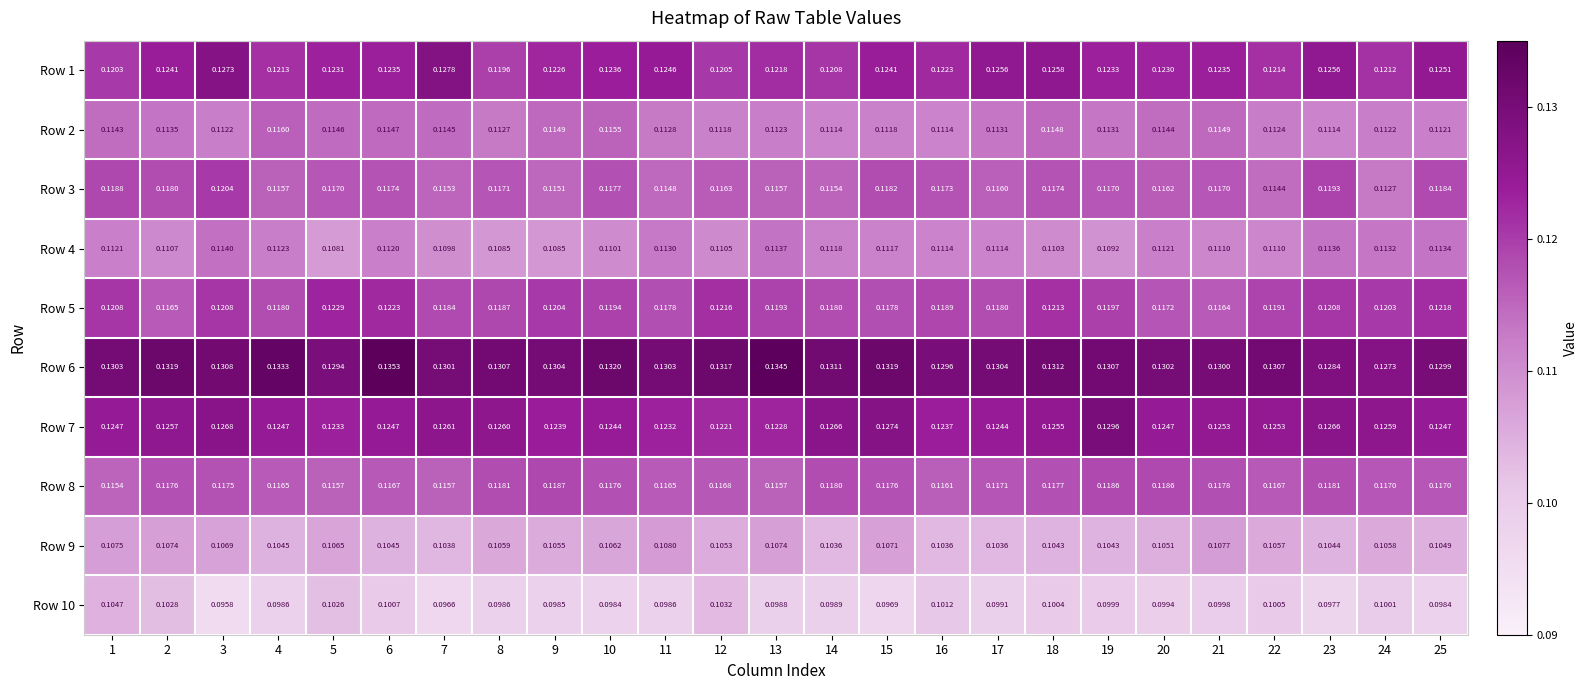

Is the value of Row 1 at 21 greater than the value of Row 6 at 16?

No